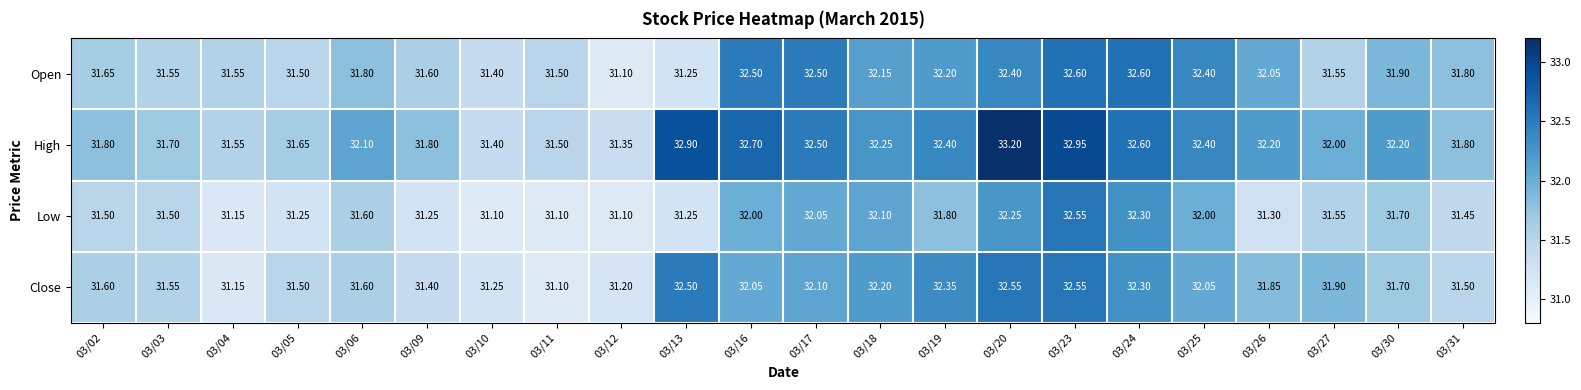

Which series has the widest spread of values?

High